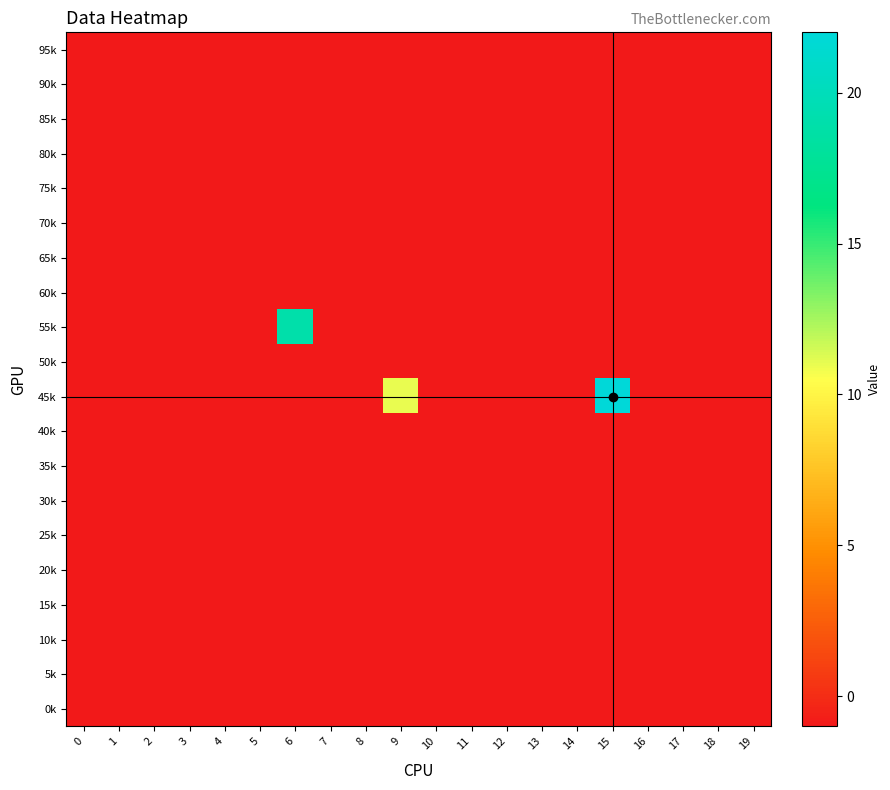

At how many categories does at least one series exceed 14?

2